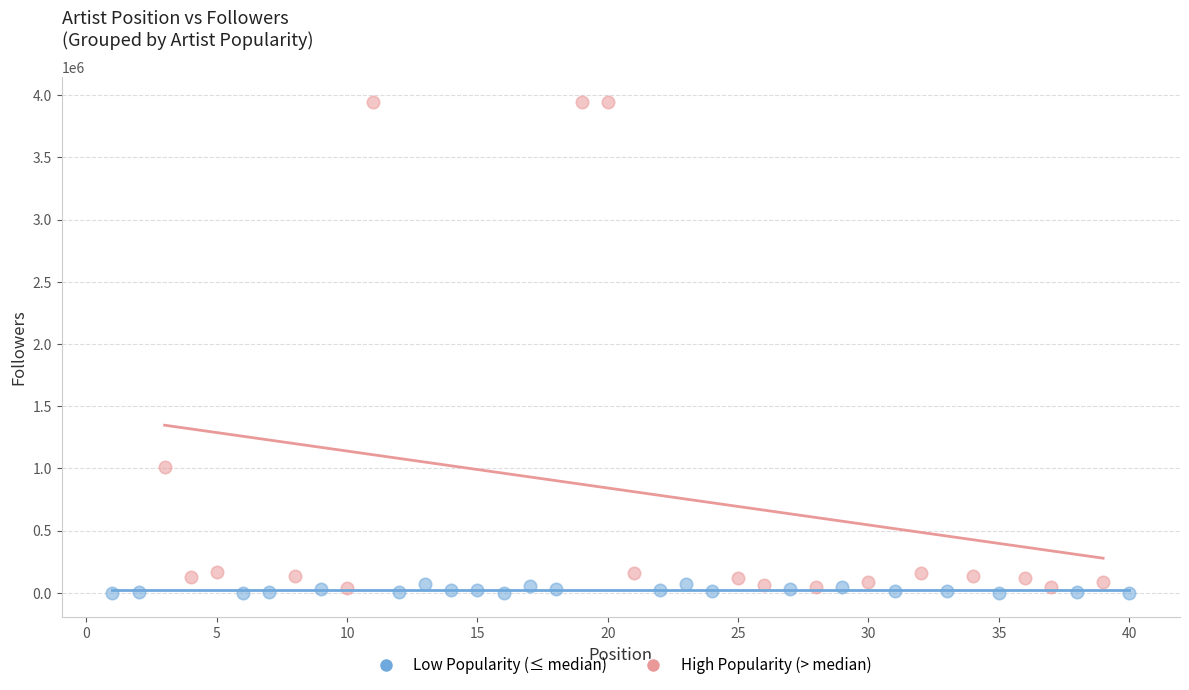

Which series reaches the minimum Y coordinate?

Low Popularity (≤ median)